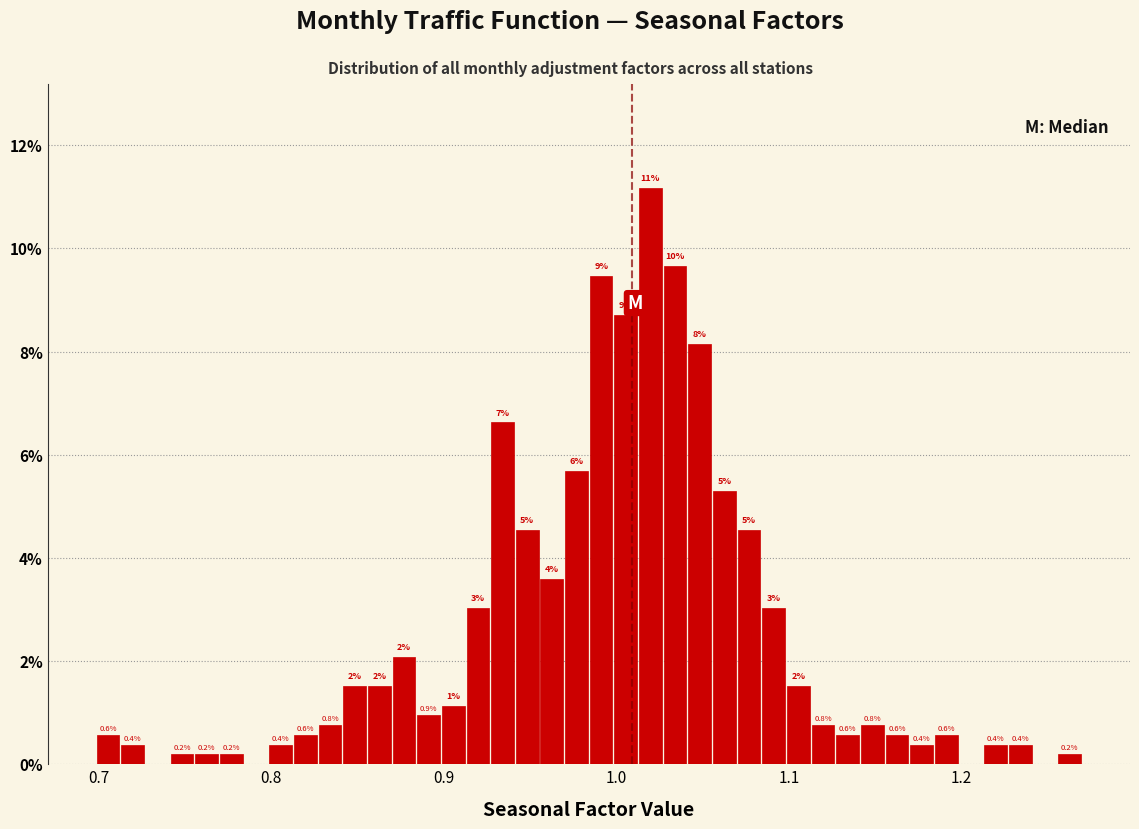

Around what value on the x-axis is the tallest bar? Give the approximate position of its centre, as read against the axis.

1.02